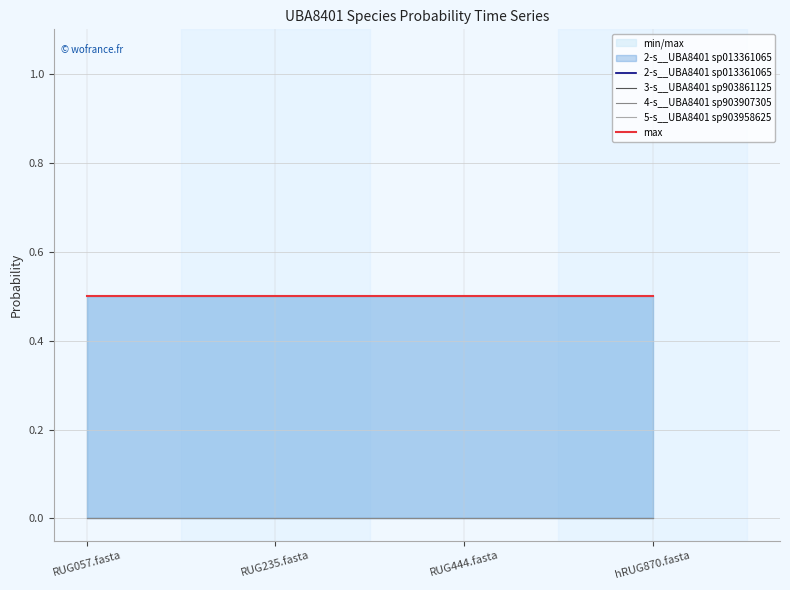

Which category has the highest value in the 3-s__UBA8401 sp903861125 series?

RUG057.fasta